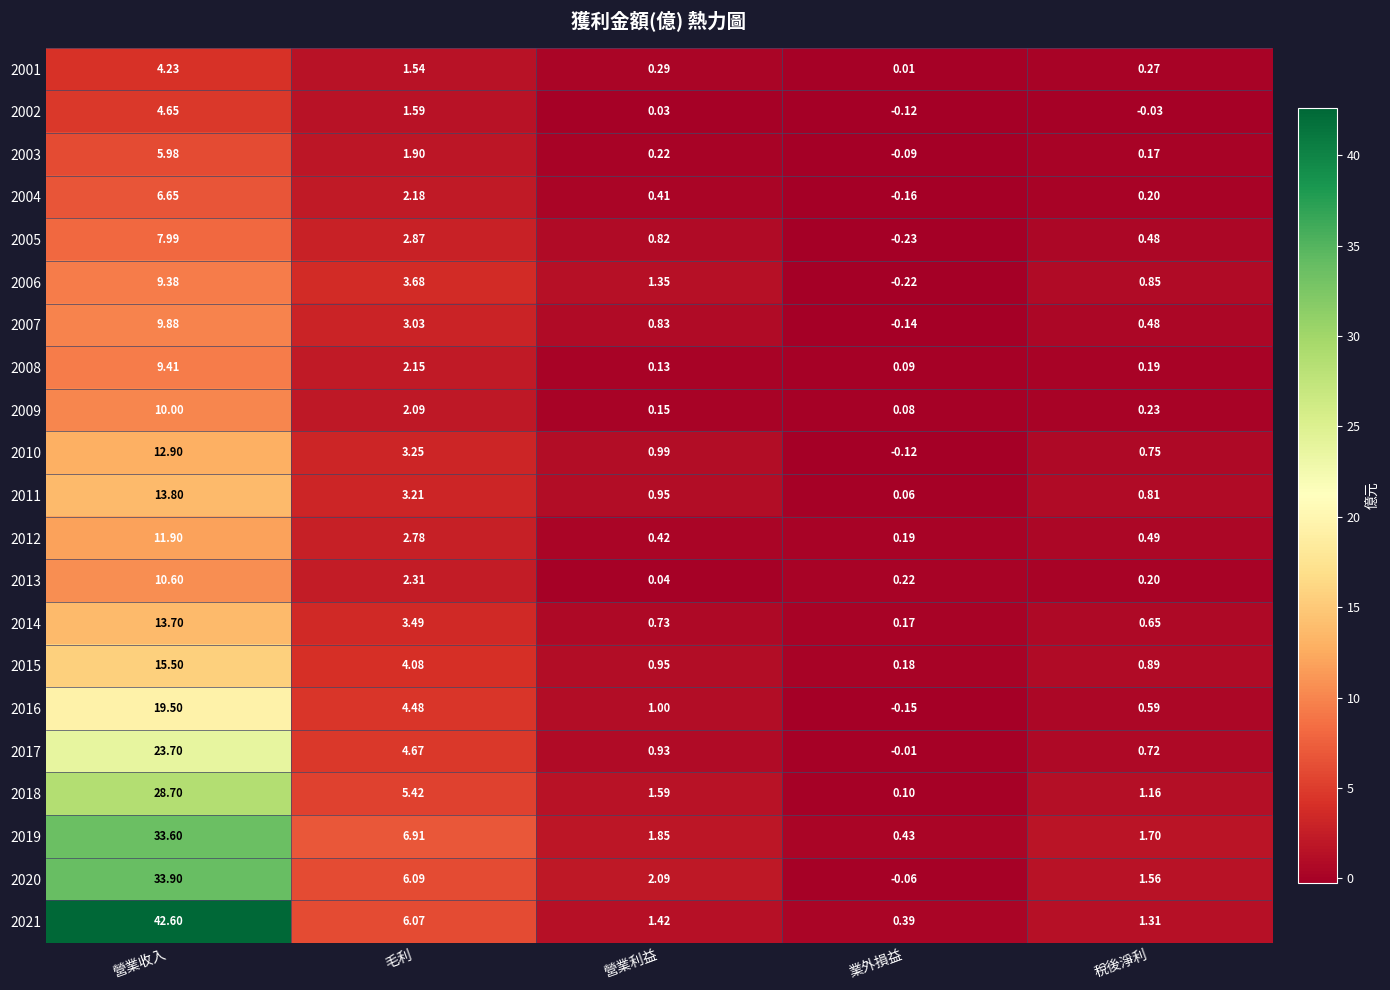

At which label is 2008 closest to 4?

毛利